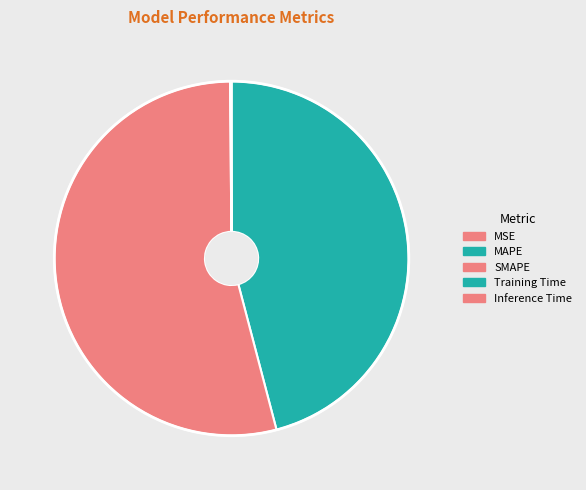

Is the sum of MAPE and Training Time greater than half?

No